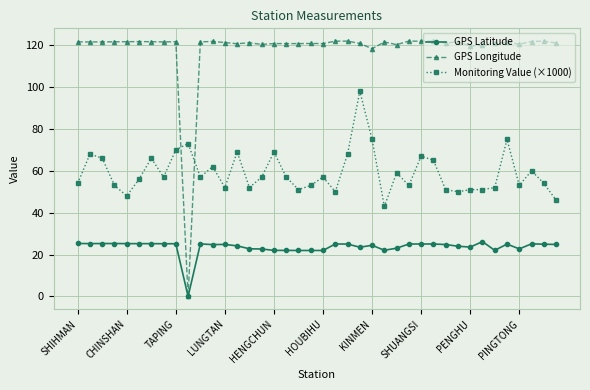

Which series has the widest spread of values?

GPS Longitude